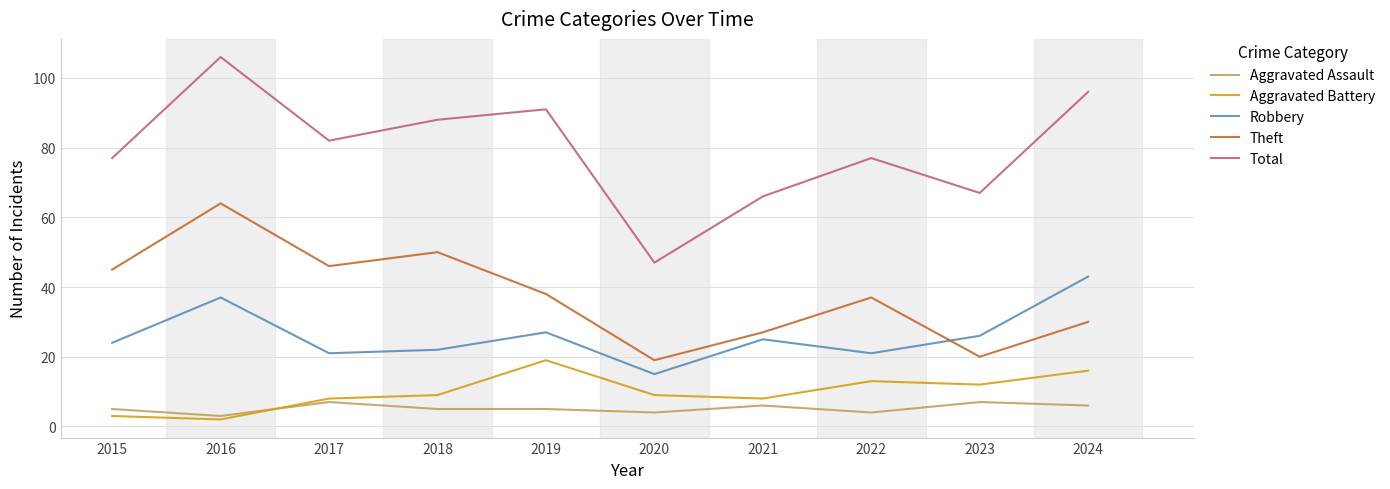

What are all the series names shown in the legend?

Aggravated Assault, Aggravated Battery, Robbery, Theft, Total